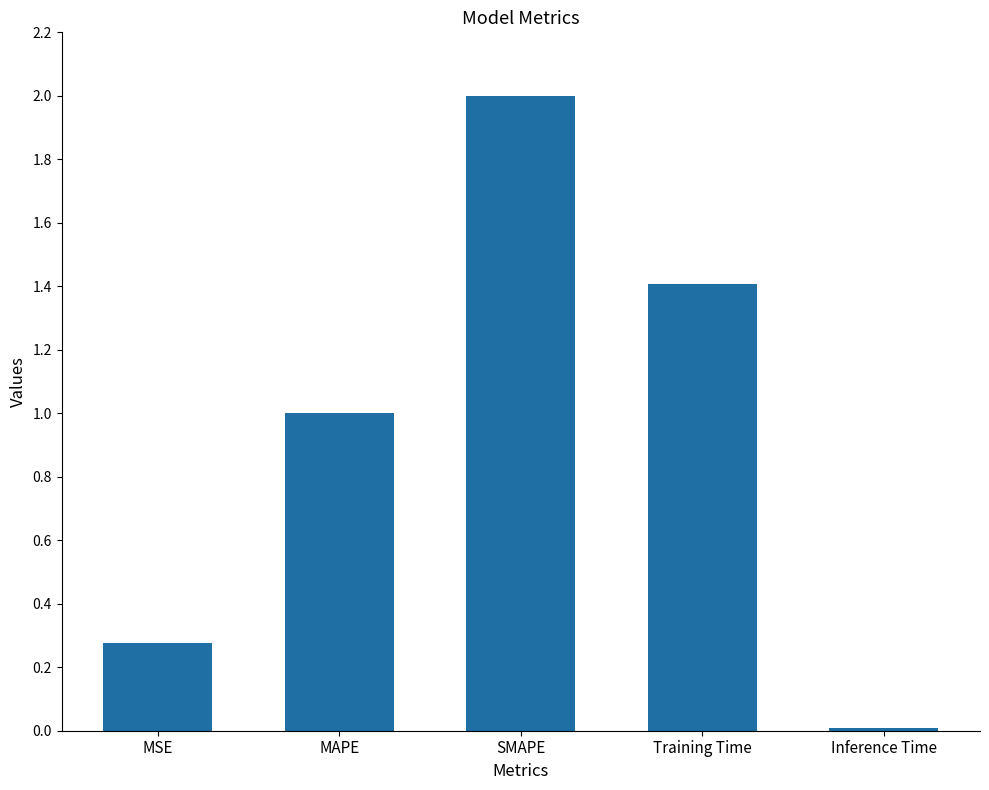

Which has a higher value, SMAPE or Inference Time?

SMAPE